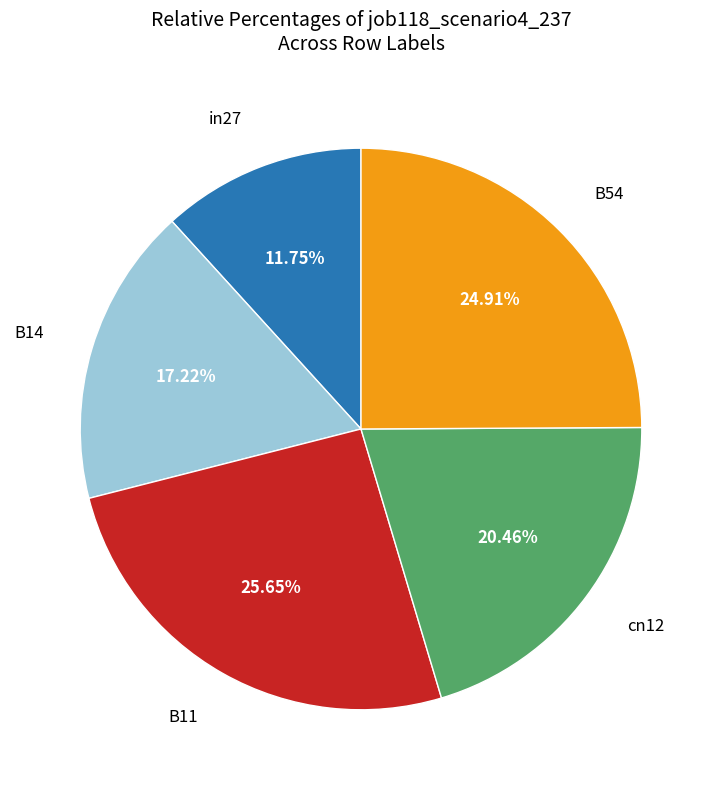

Does any single category account for the majority?

No